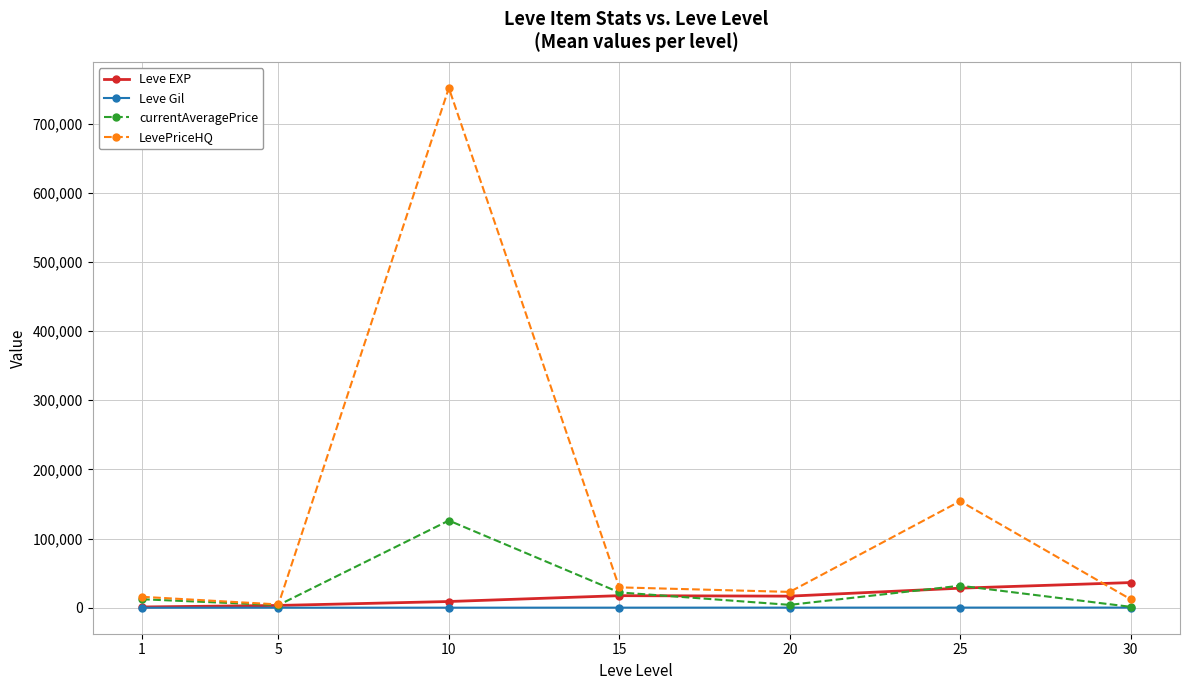

List the series in order of their peak value, lowest first.

Leve Gil, Leve EXP, currentAveragePrice, LevePriceHQ